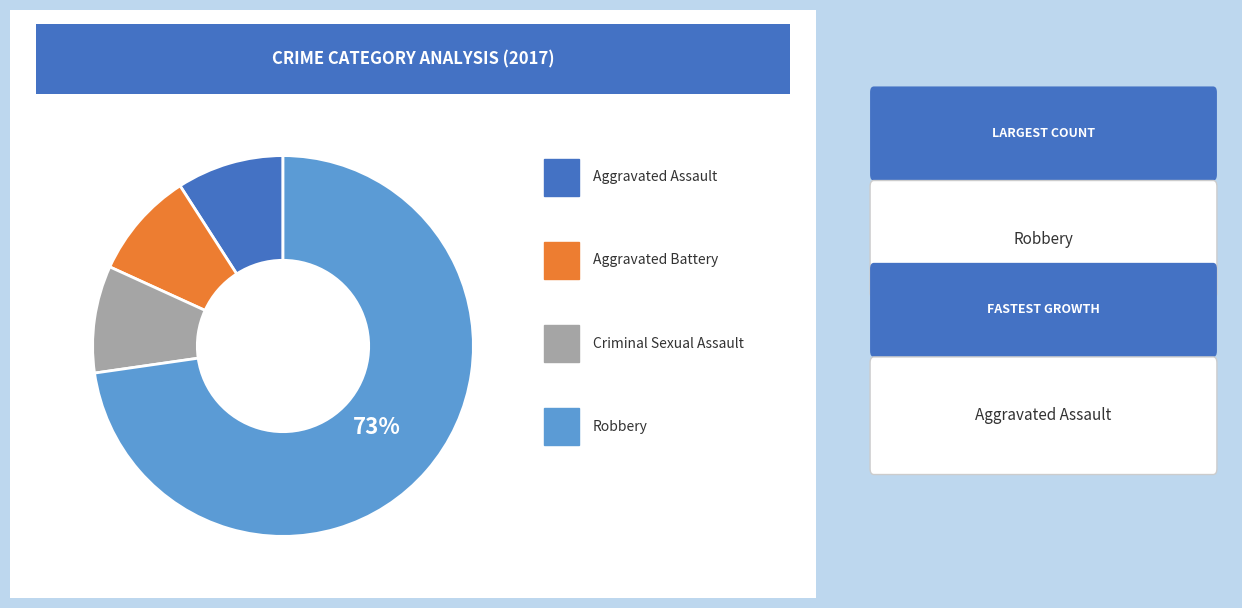

Does any single category account for the majority?

Yes